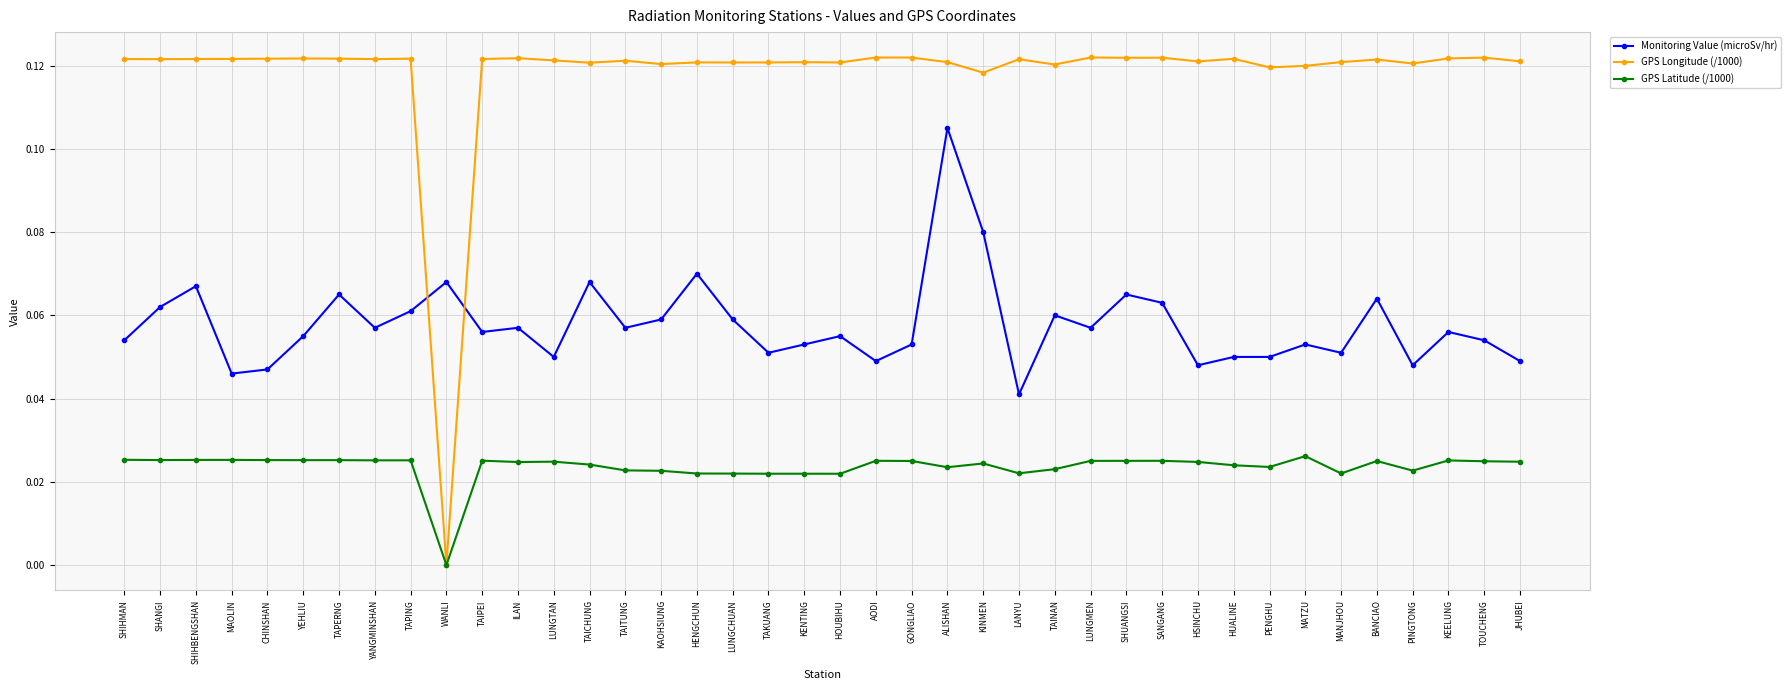

What is the sum of all Monitoring Value (microSv/hr) values?

2.3